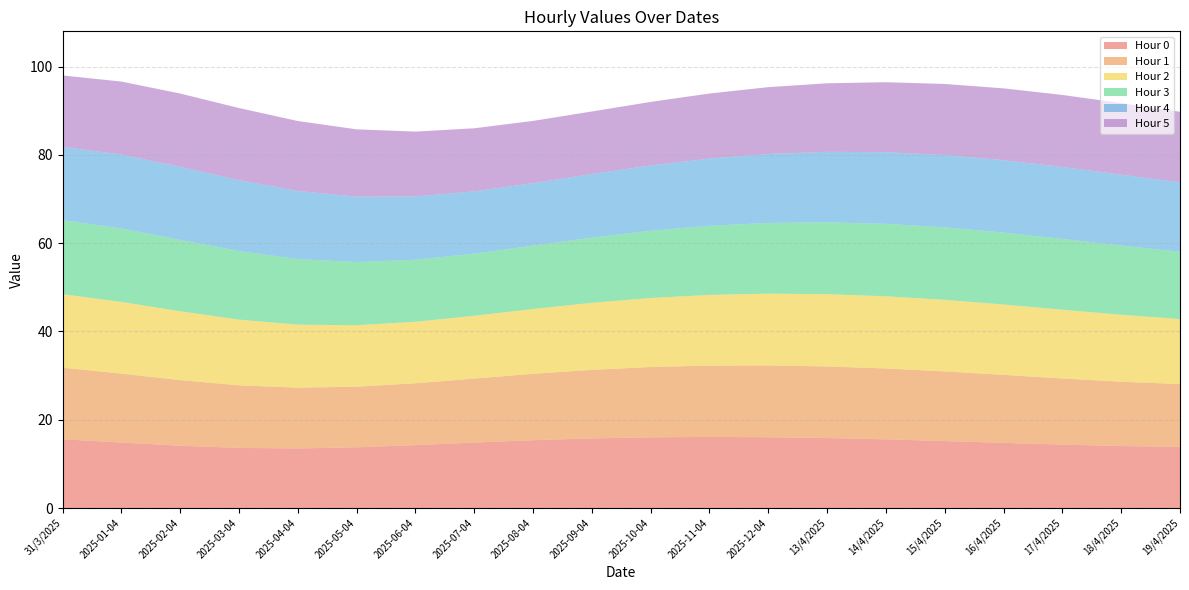

What is the label of the 20th point from the right?

31/3/2025